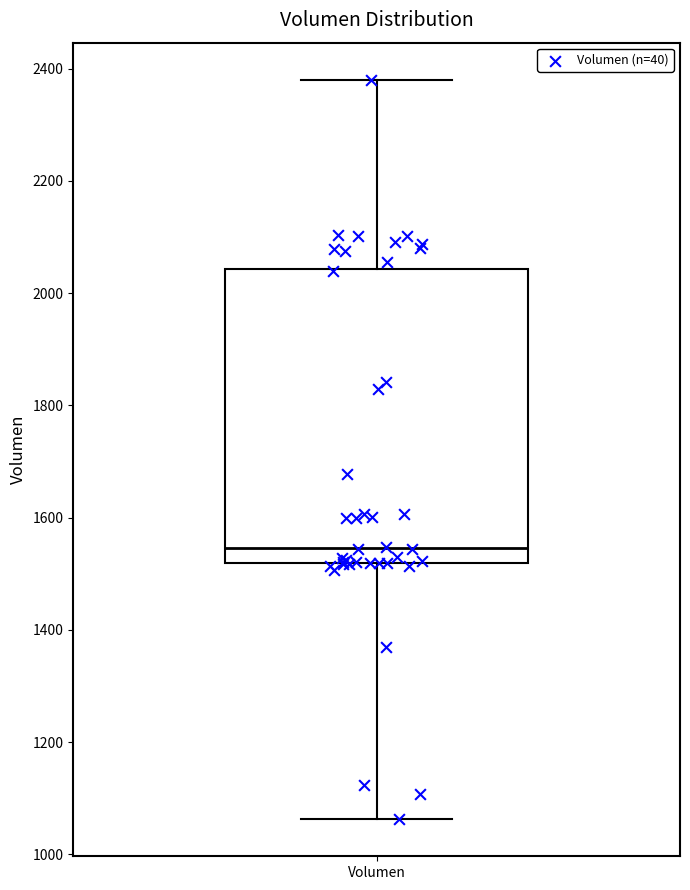

Read this box plot against the y-axis: the position of the median line, the range covered by the box, and the ends of both whiskers. The values are not printed on the chart, so give them approximately, as read against the axis.

median 1540, box 1520 to 2040, whiskers 1060 to 2380